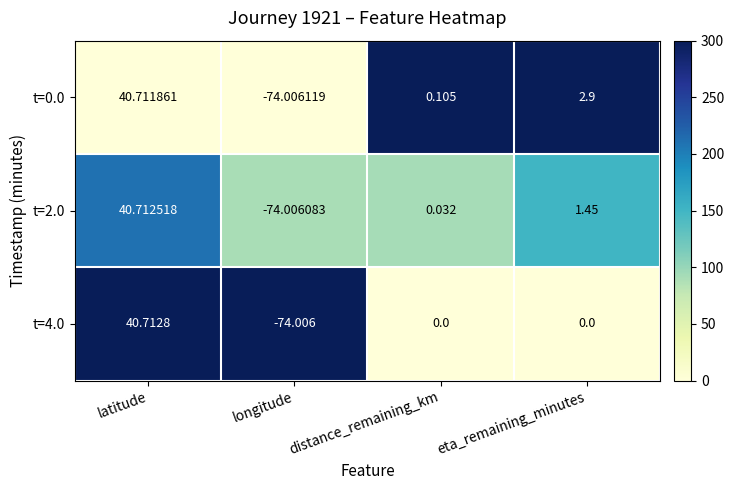

Which series changed the most between latitude and eta_remaining_minutes?

t=4.0